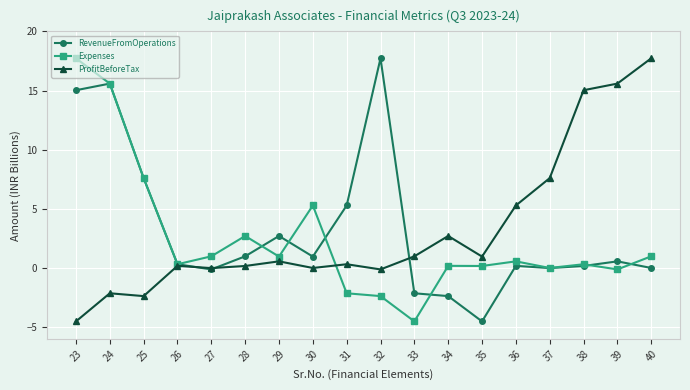

What is the sum of all Expenses values?

44.2